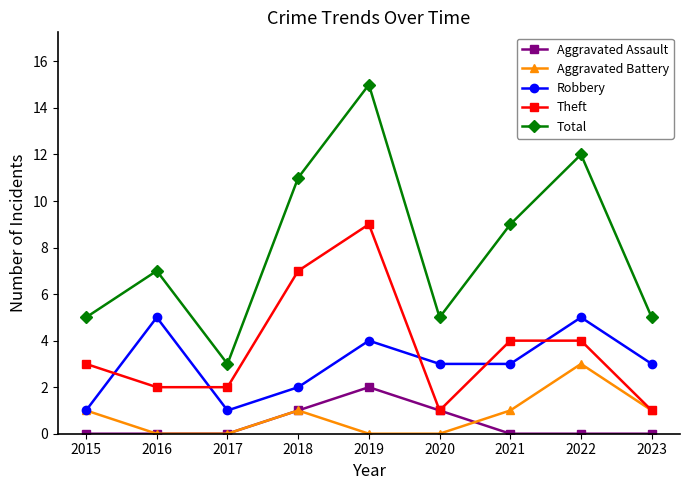

Which category has the highest value in the Theft series?

2019